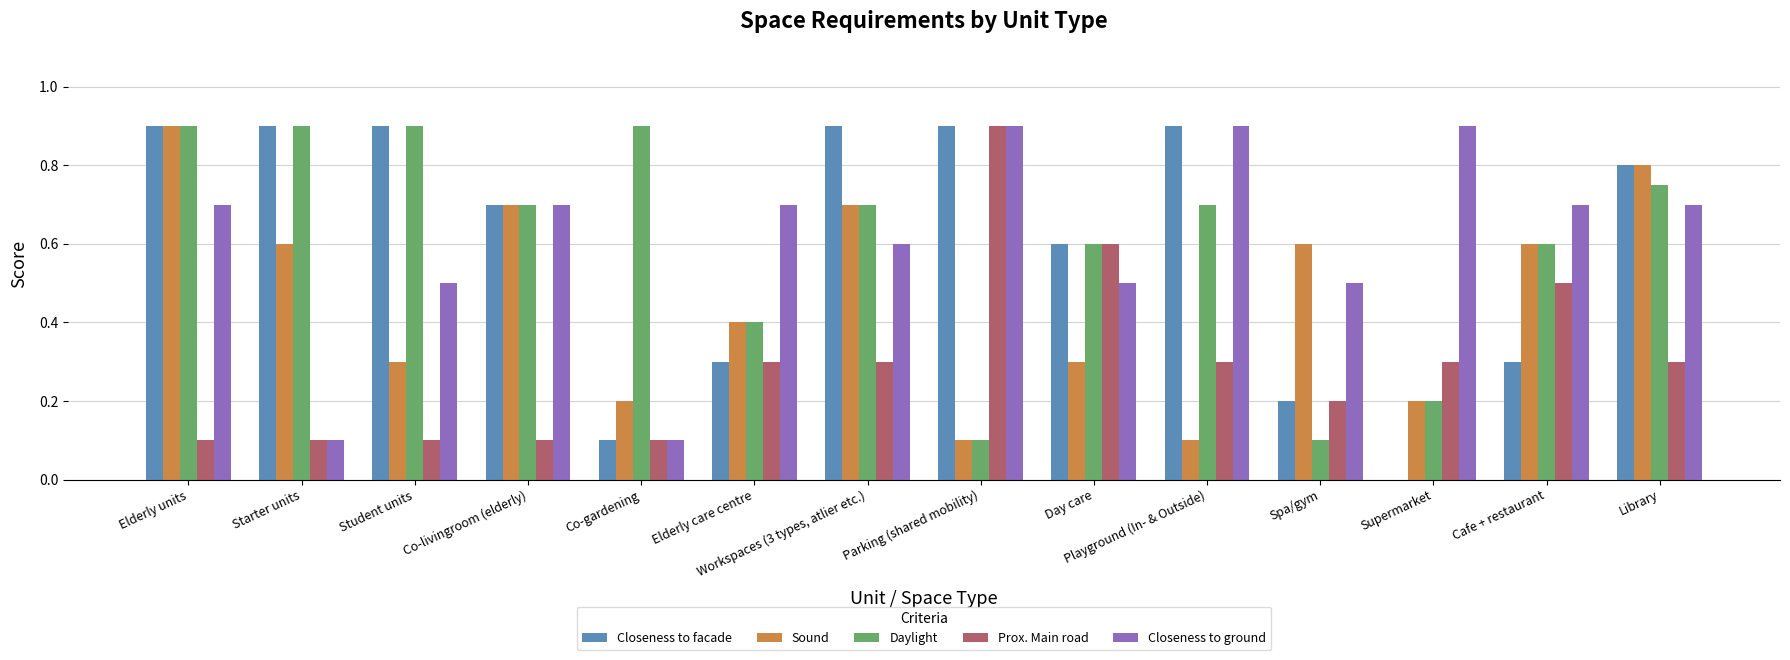

What is the maximum value for Prox. Main road?

0.9